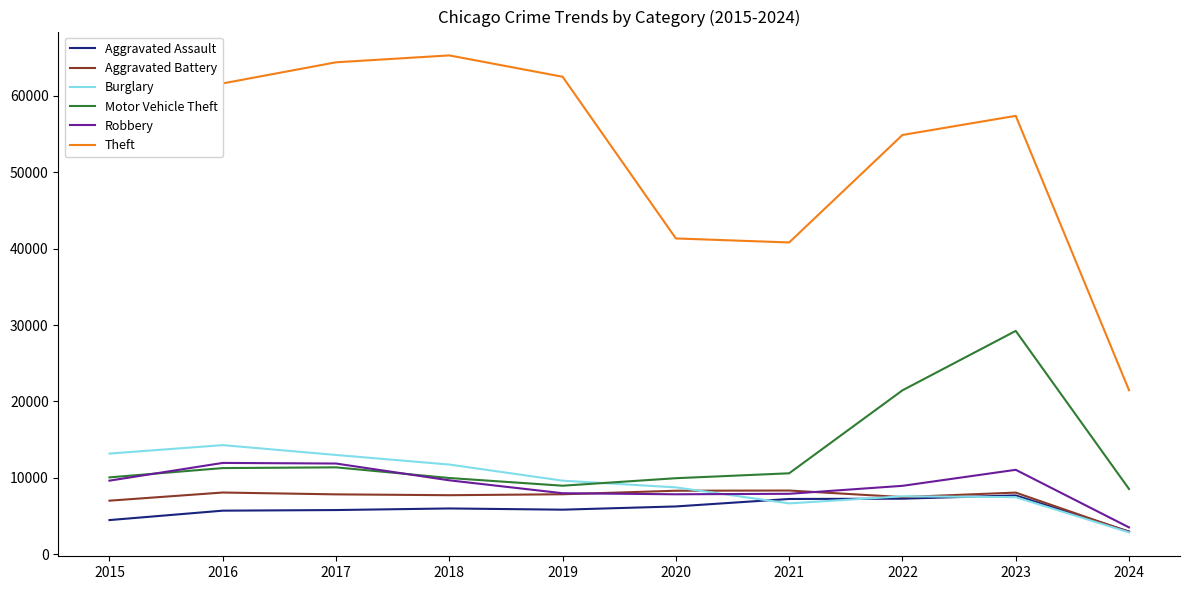

Which series has the largest total across all categories?

Theft